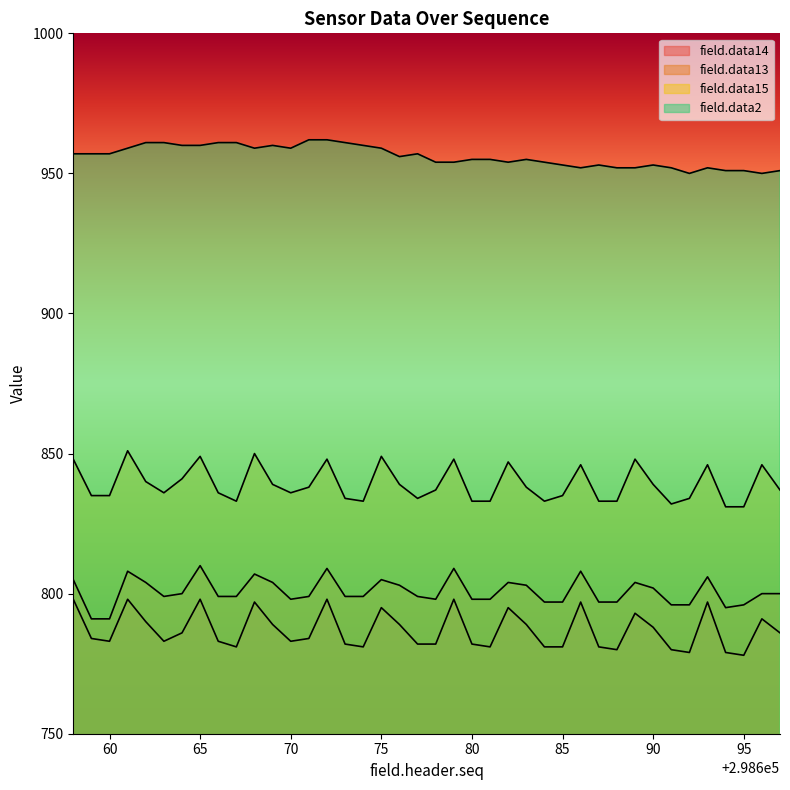

What is the difference between the maximum and minimum values in the field.data14 series?

20